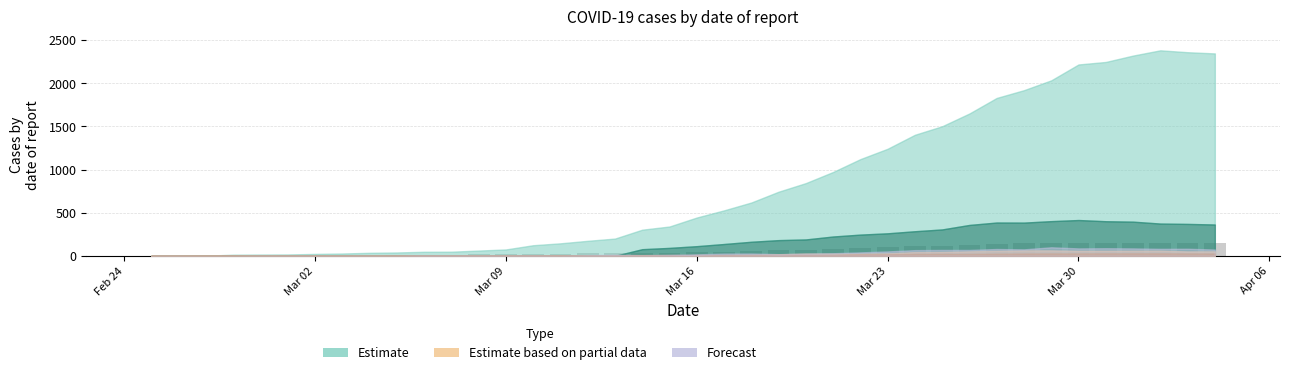

What is the sum of all values?

2553